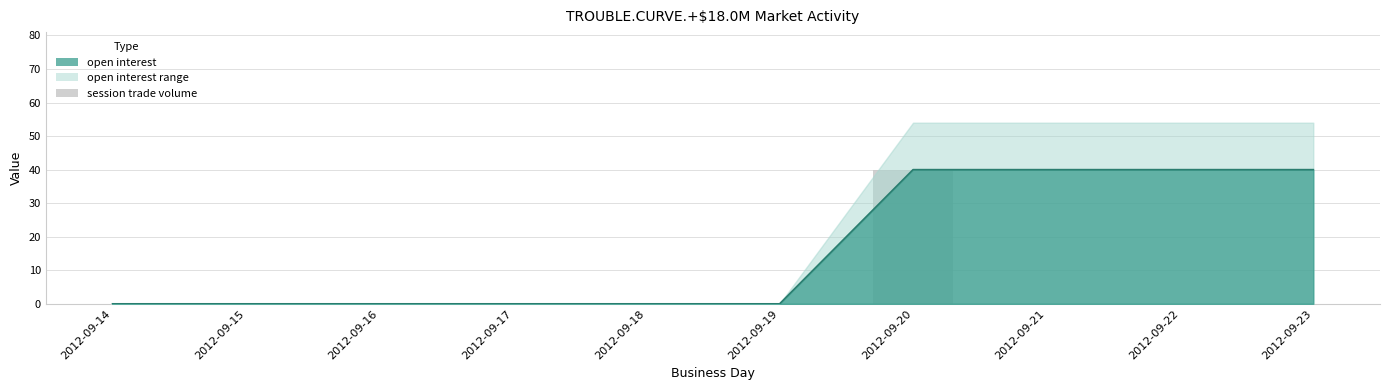

Rank the categories by value from lowest to highest.

2012-09-14, 2012-09-15, 2012-09-16, 2012-09-17, 2012-09-18, 2012-09-19, 2012-09-21, 2012-09-22, 2012-09-23, 2012-09-20